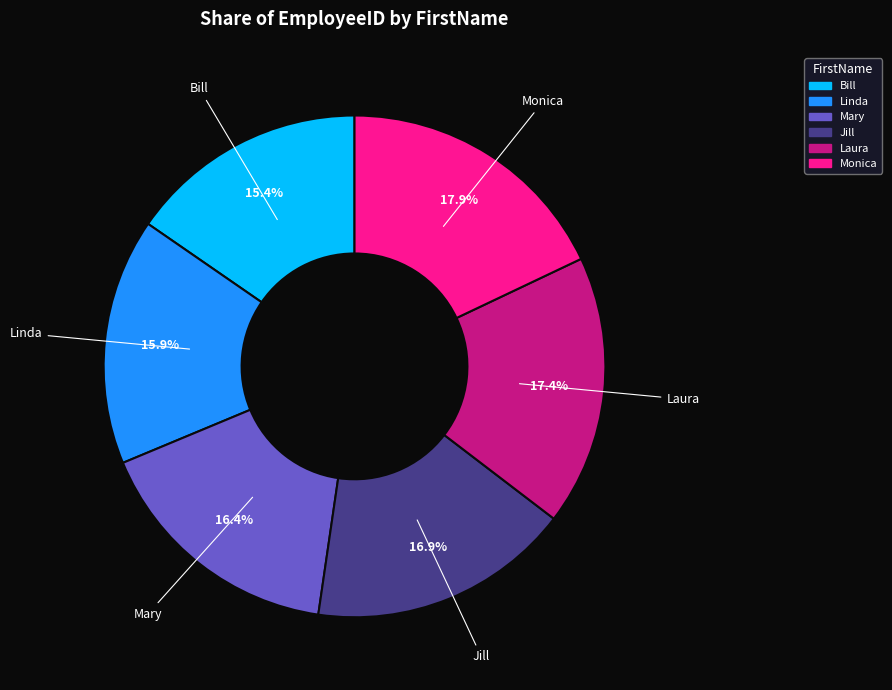

What is the largest slice in the pie chart?

Monica